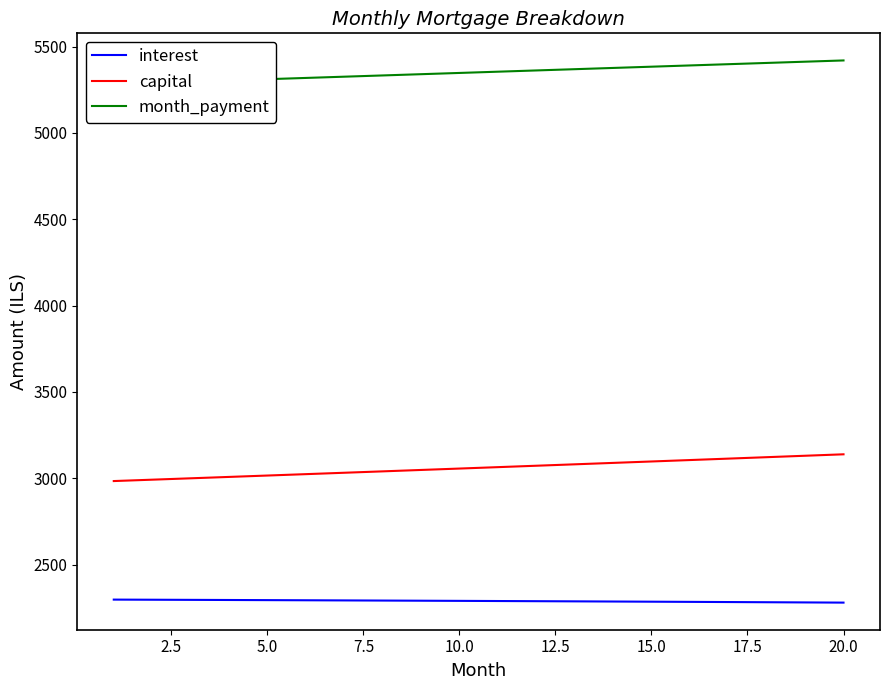

True or false: interest and capital intersect in this chart.

False